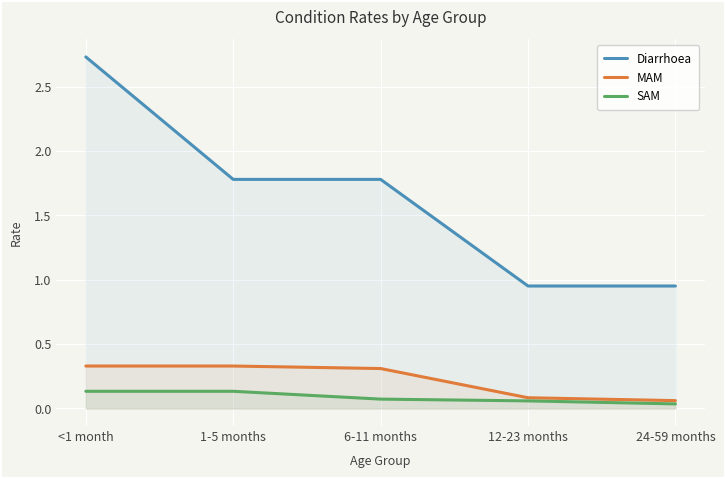

What is the value of the Diarrhoea point at the 3rd from the left?

1.8